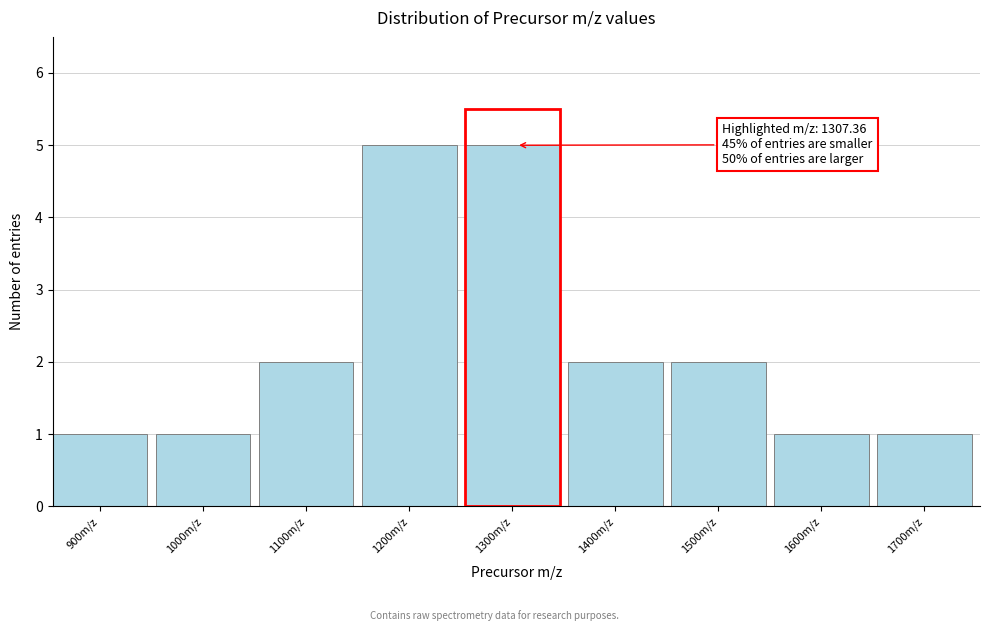

Reading right to left, what are all the values shown in this chart?

1	1	2	2	5	5	2	1	1